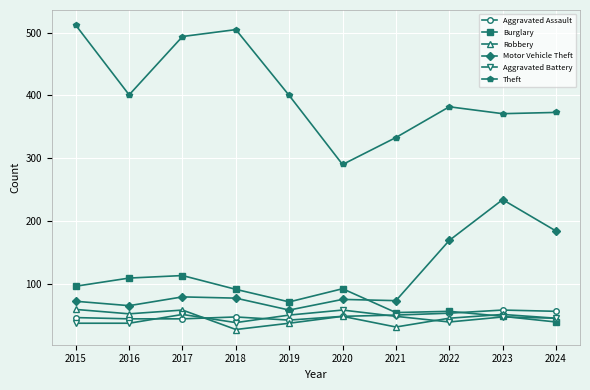

At how many categories does at least one series exceed 38?

10